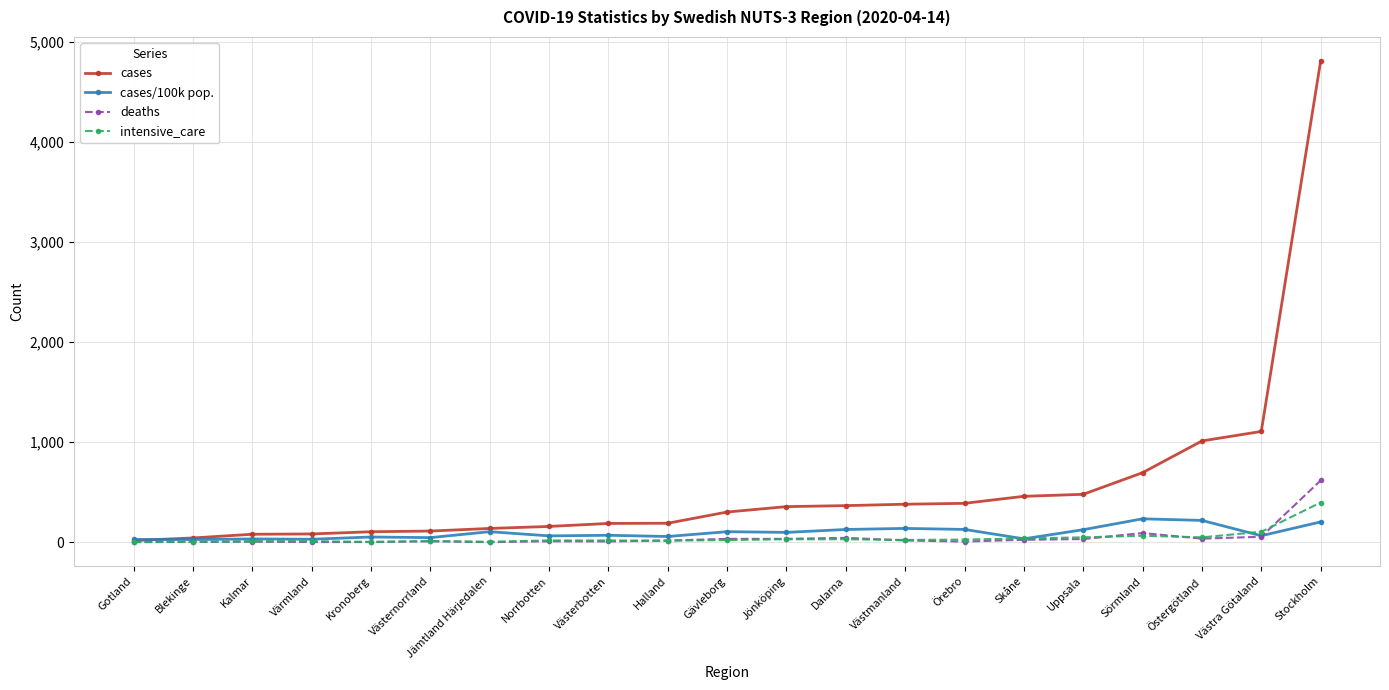

True or false: intensive_care and deaths cross at least once.

True